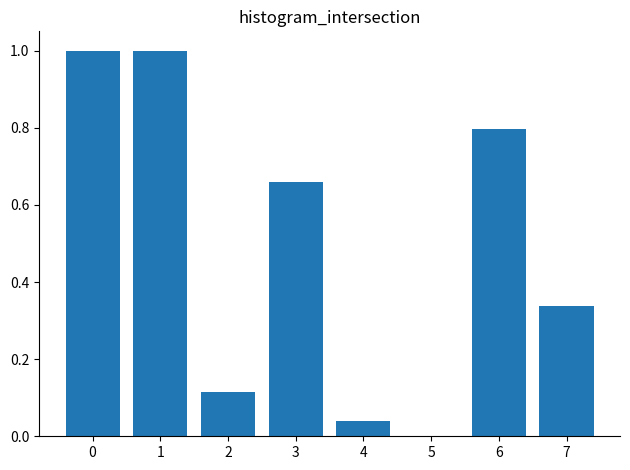

What is the sum of all values?

3.9